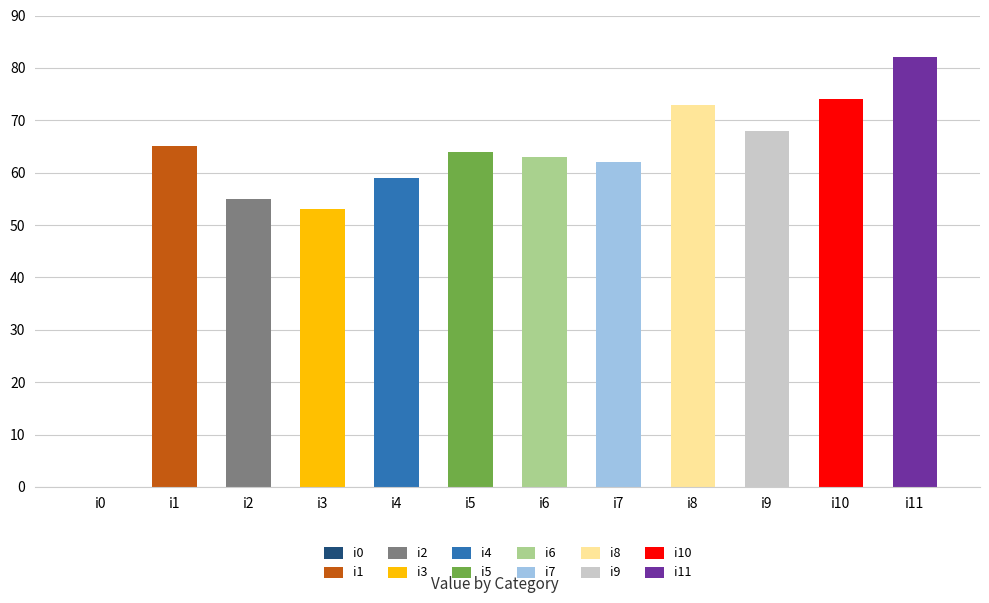

How many data points are less than 64?

6